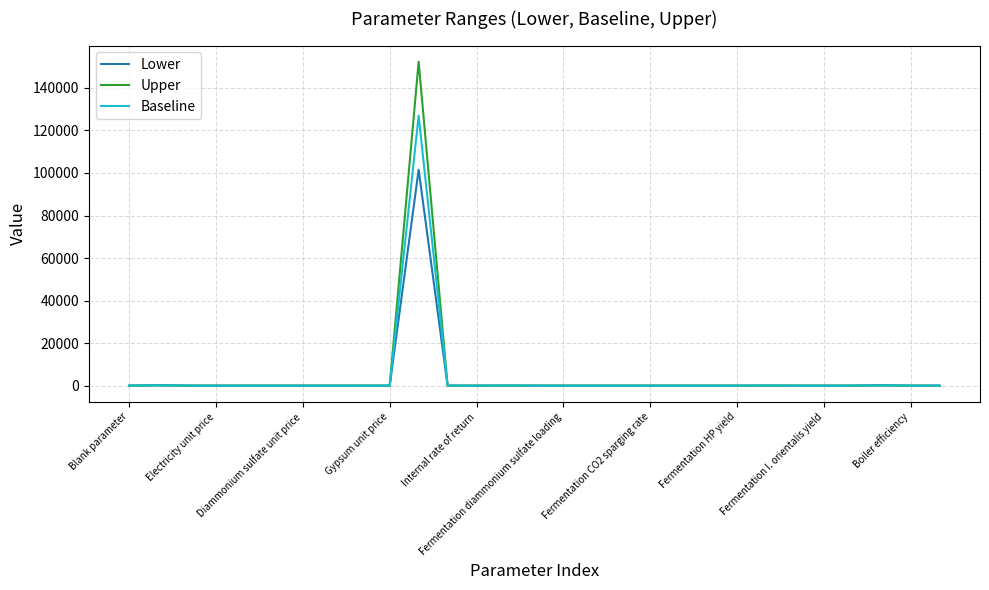

Which series has the largest range (max minus min)?

Upper